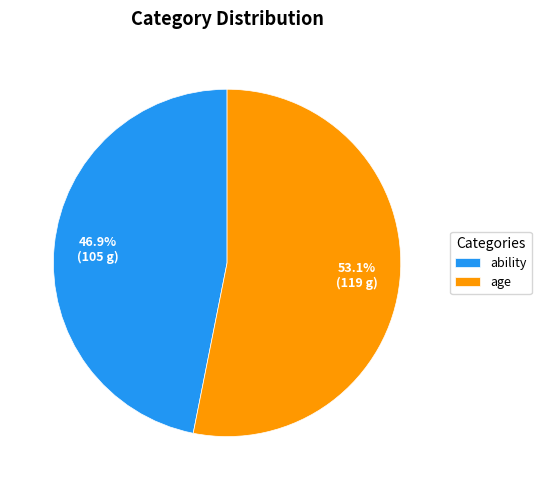

To the nearest percent, what percentage of the pie is age?

53%